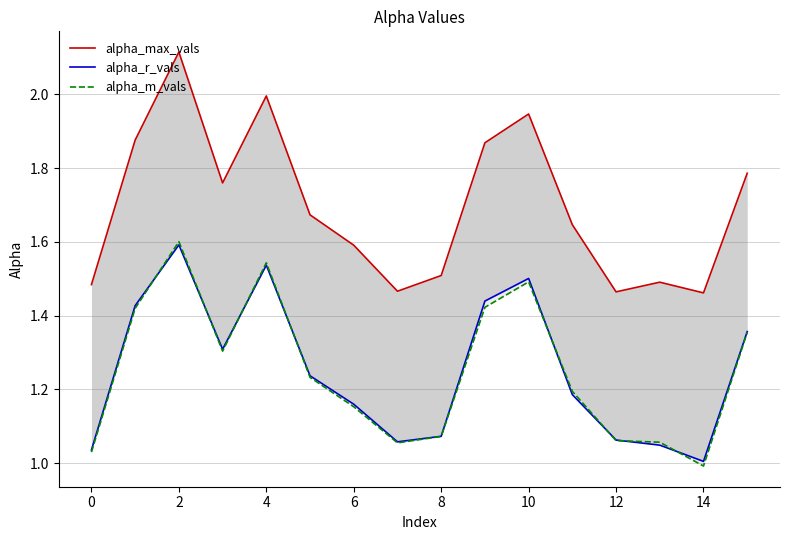

Which series has the widest spread of values?

alpha_max_vals